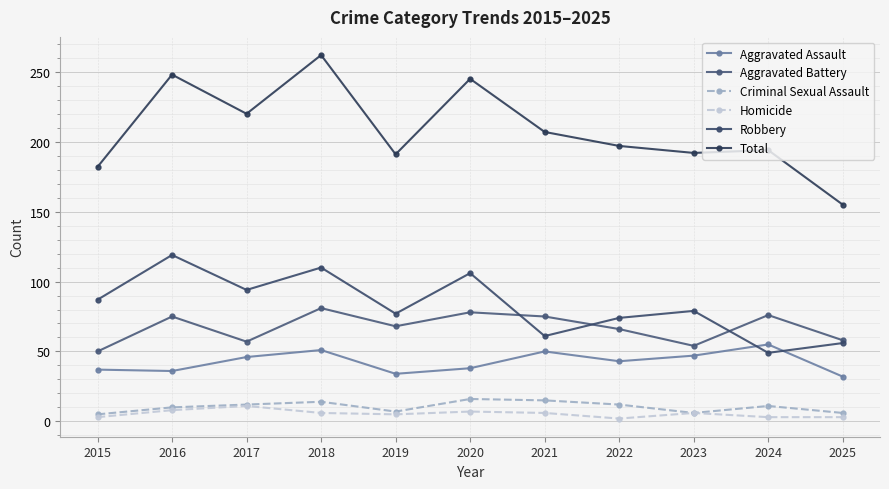

What is the average value of the Aggravated Assault series?

43